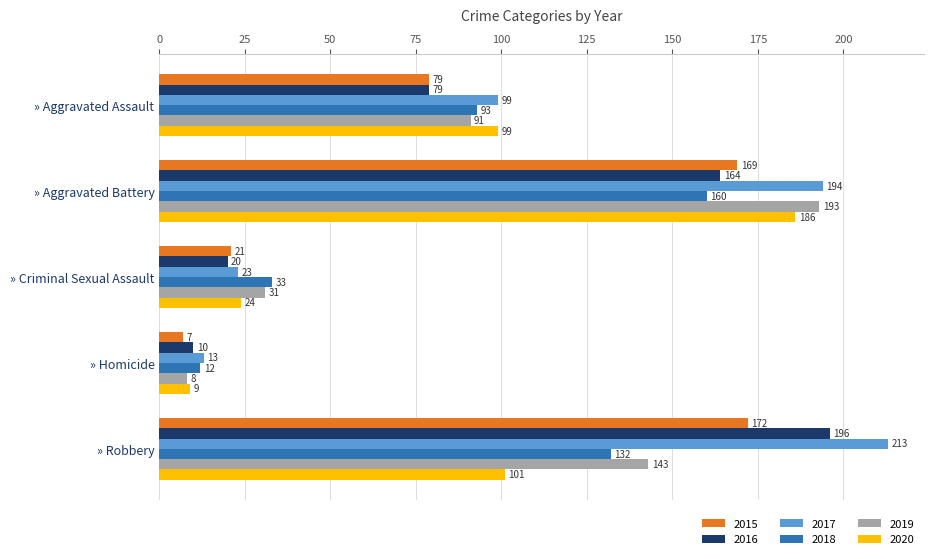

What is the difference between the highest and lowest values at » Criminal Sexual Assault?

13